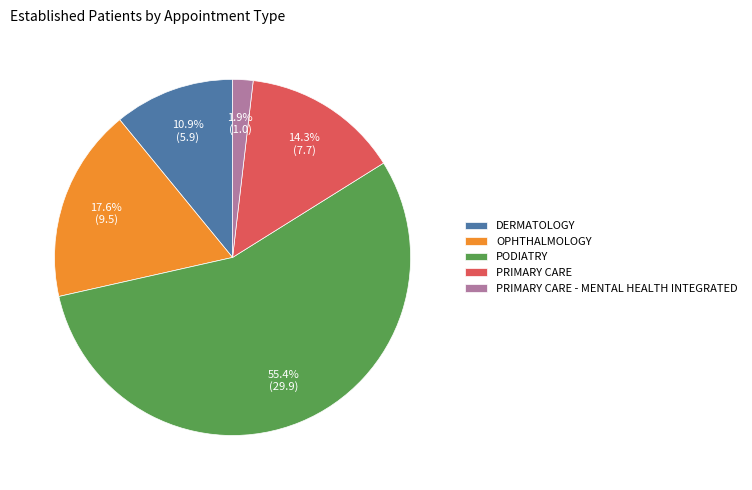

What is the majority slice?

PODIATRY